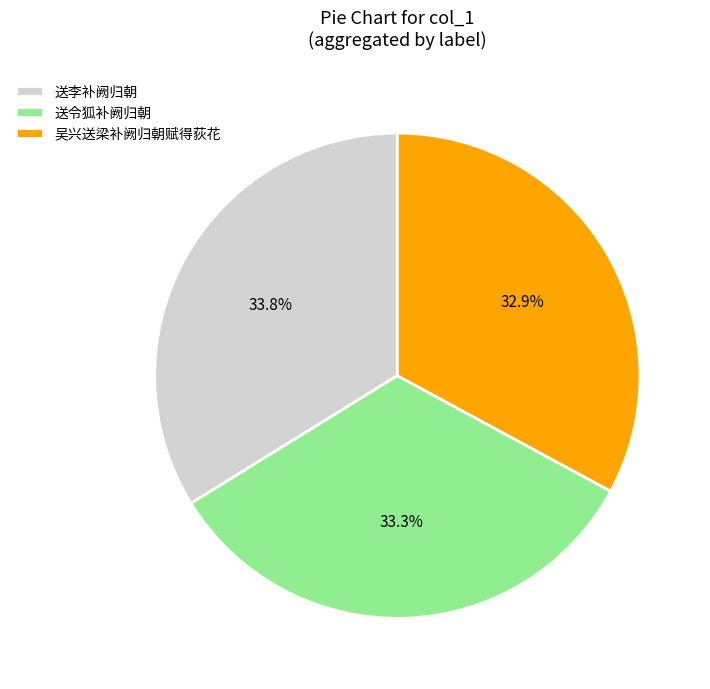

What is the total percentage of 吴兴送梁补阙归朝赋得荻花 and 送李补阙归朝?

66.7%